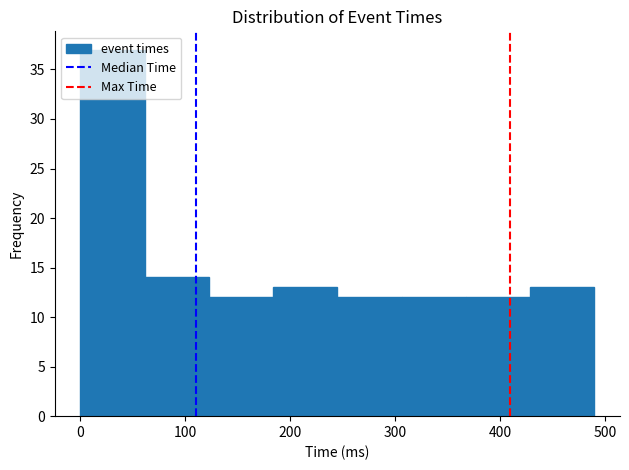

Reading left to right, list every bar in this chart as the range it spans on the x-axis followed by its height. Neither the bar edges nor the heights are printed on the chart, so give them approximately, as read against the axes.

0 to 60: 37
60 to 120: 14
120 to 180: 12
180 to 240: 13
240 to 310: 12
310 to 370: 12
370 to 430: 12
430 to 490: 13